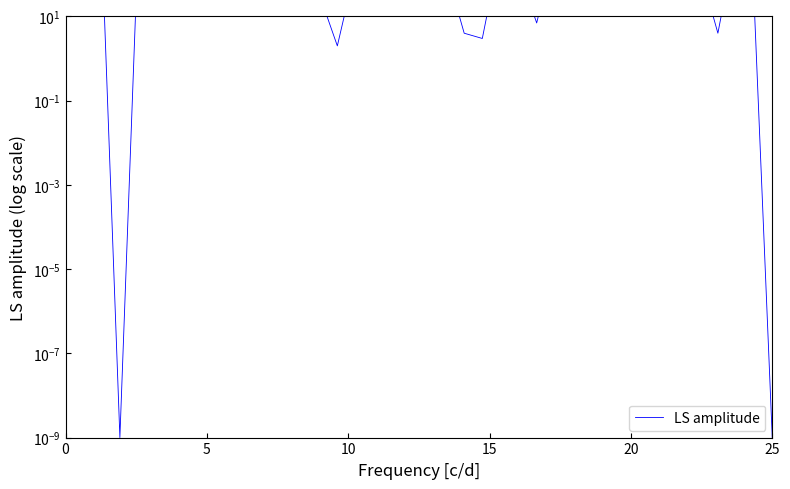

How many lines are shown in the chart?

1